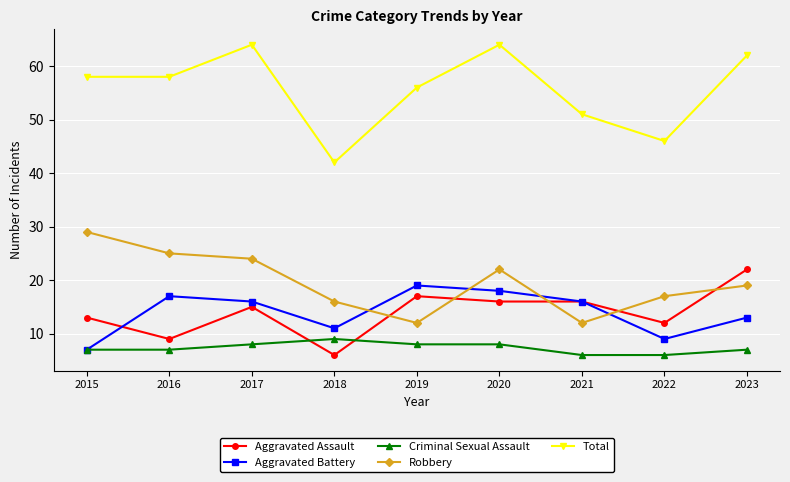

Which series has the widest spread of values?

Total